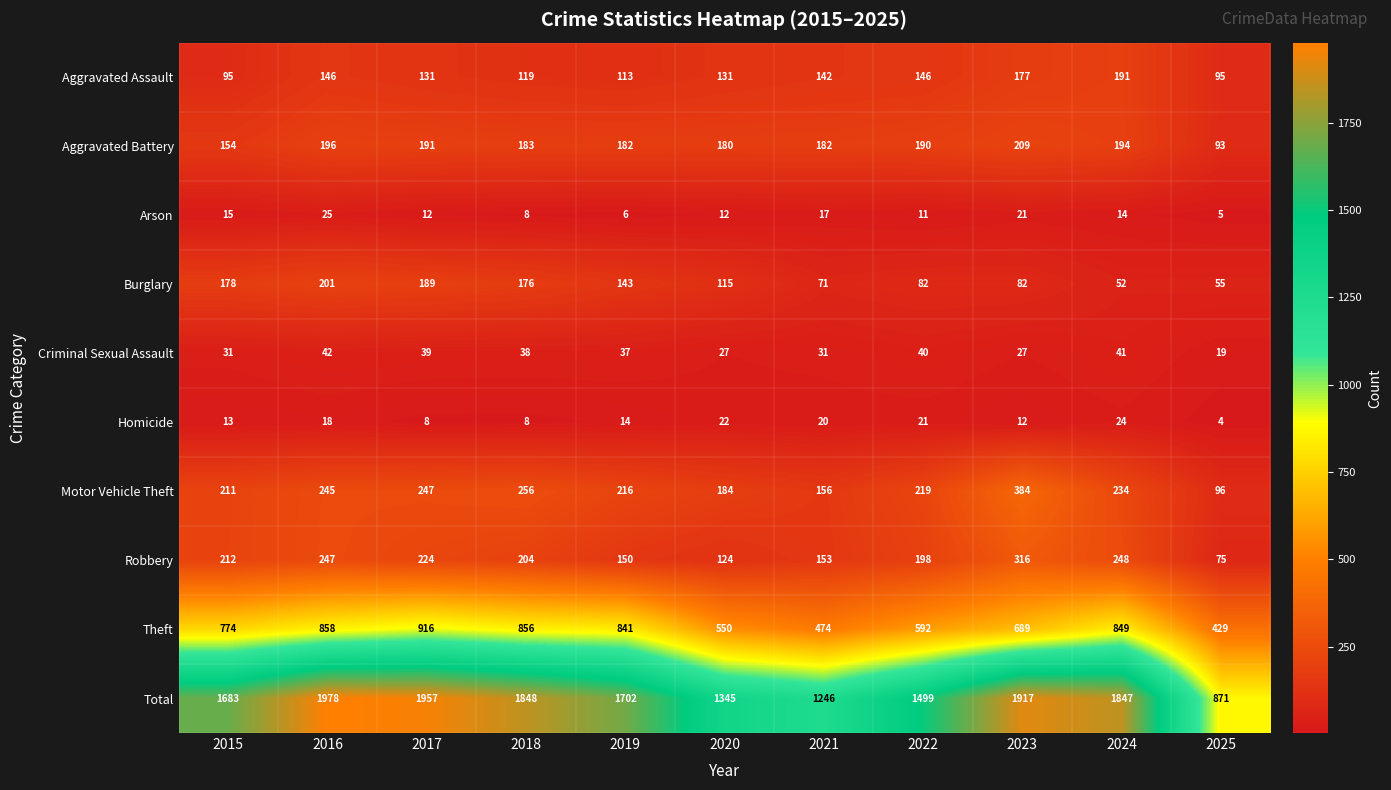

Is it true that Aggravated Assault equals 99 at 2023?

False